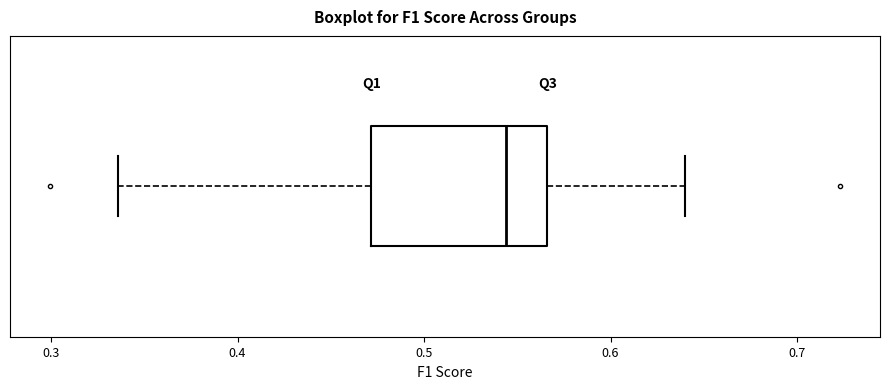

Read this box plot against the x-axis: the position of the median line, the range covered by the box, and the ends of both whiskers. The values are not printed on the chart, so give them approximately, as read against the axis.

median 0.54, box 0.47 to 0.57, whiskers 0.34 to 0.64